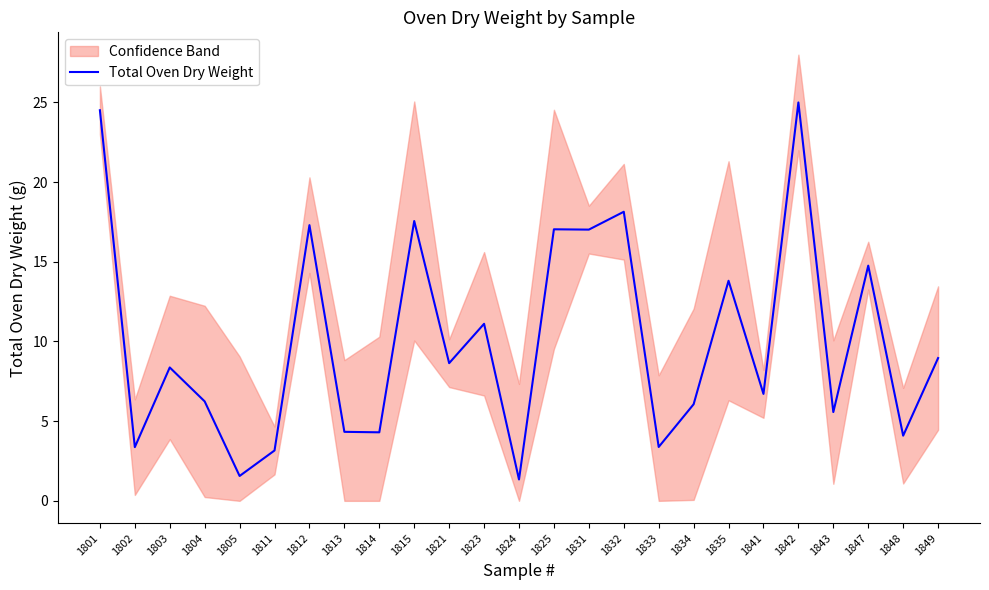

What is the ratio of the value at 1825 to the value at 1841?

2.5